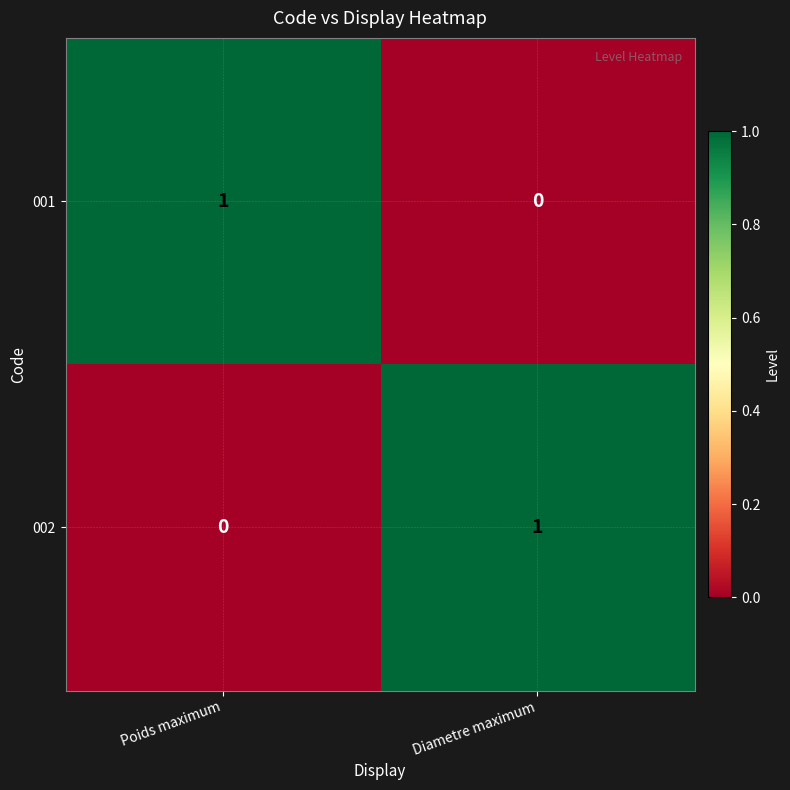

The 002 series shows 2 at Diametre maximum. True or false?

False